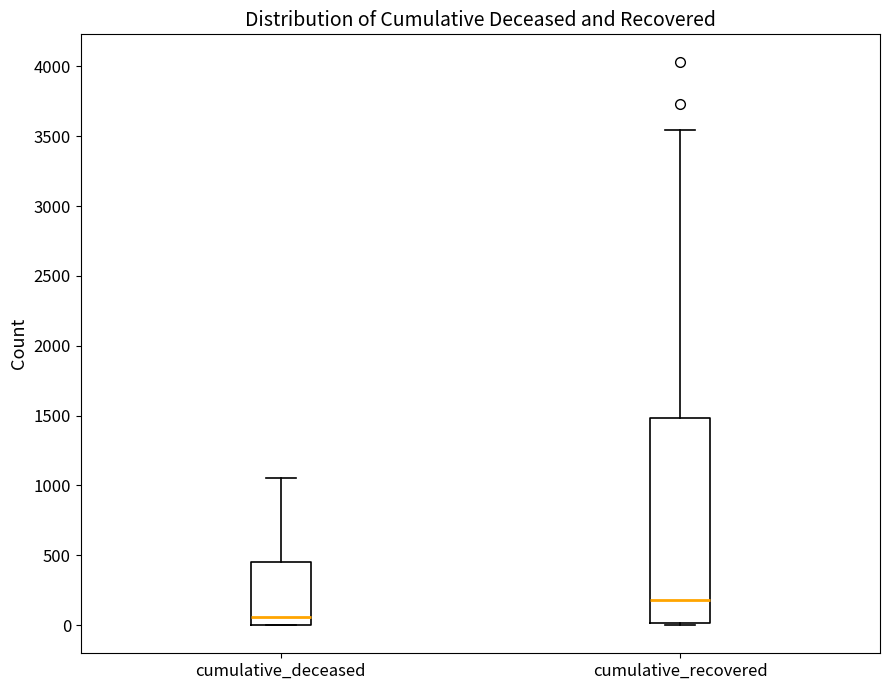

Which box has the lowest median line?

cumulative_deceased